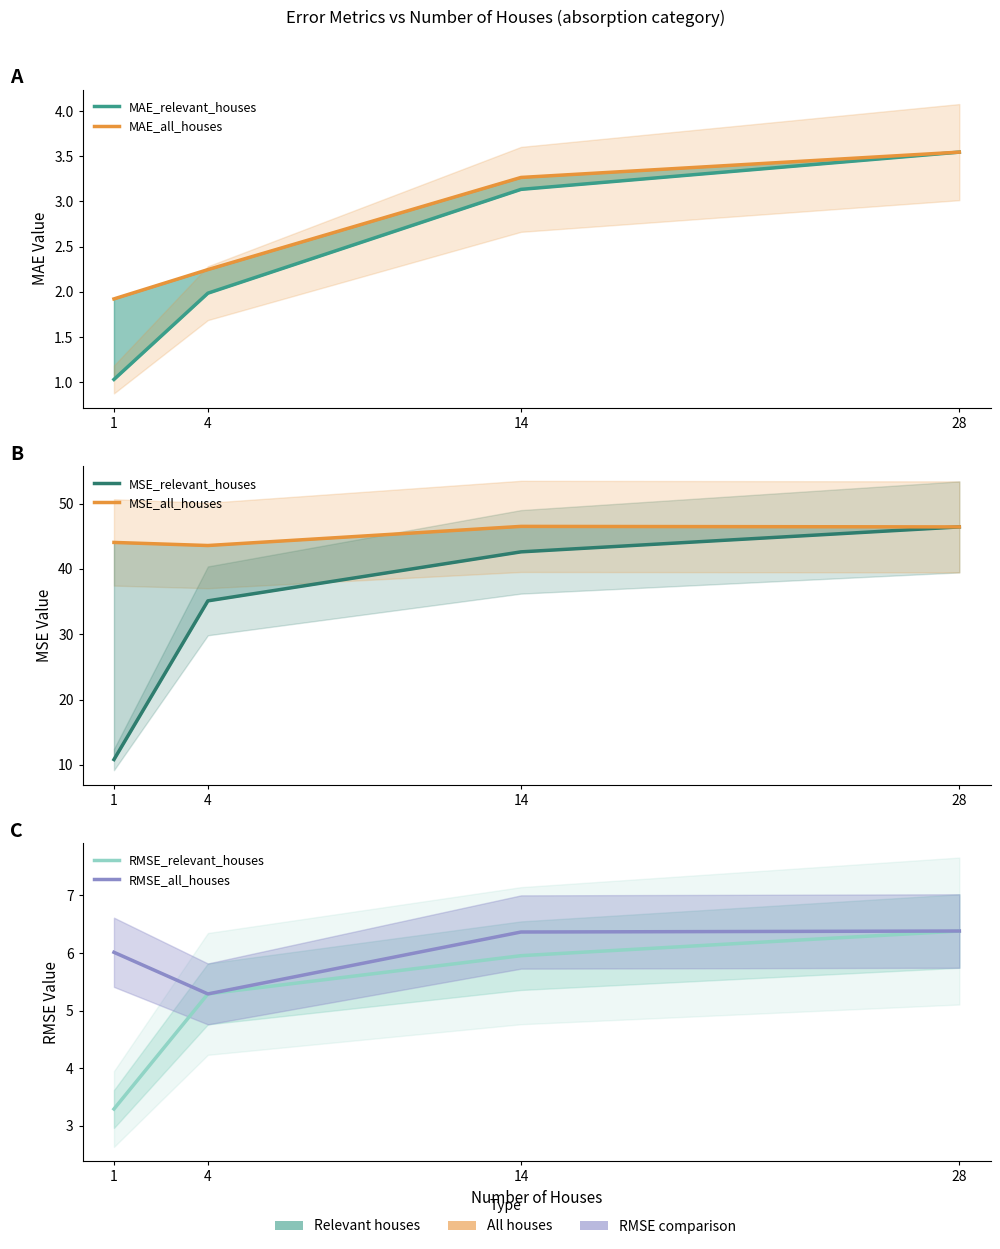

Between 28 and 1, which is larger?

28